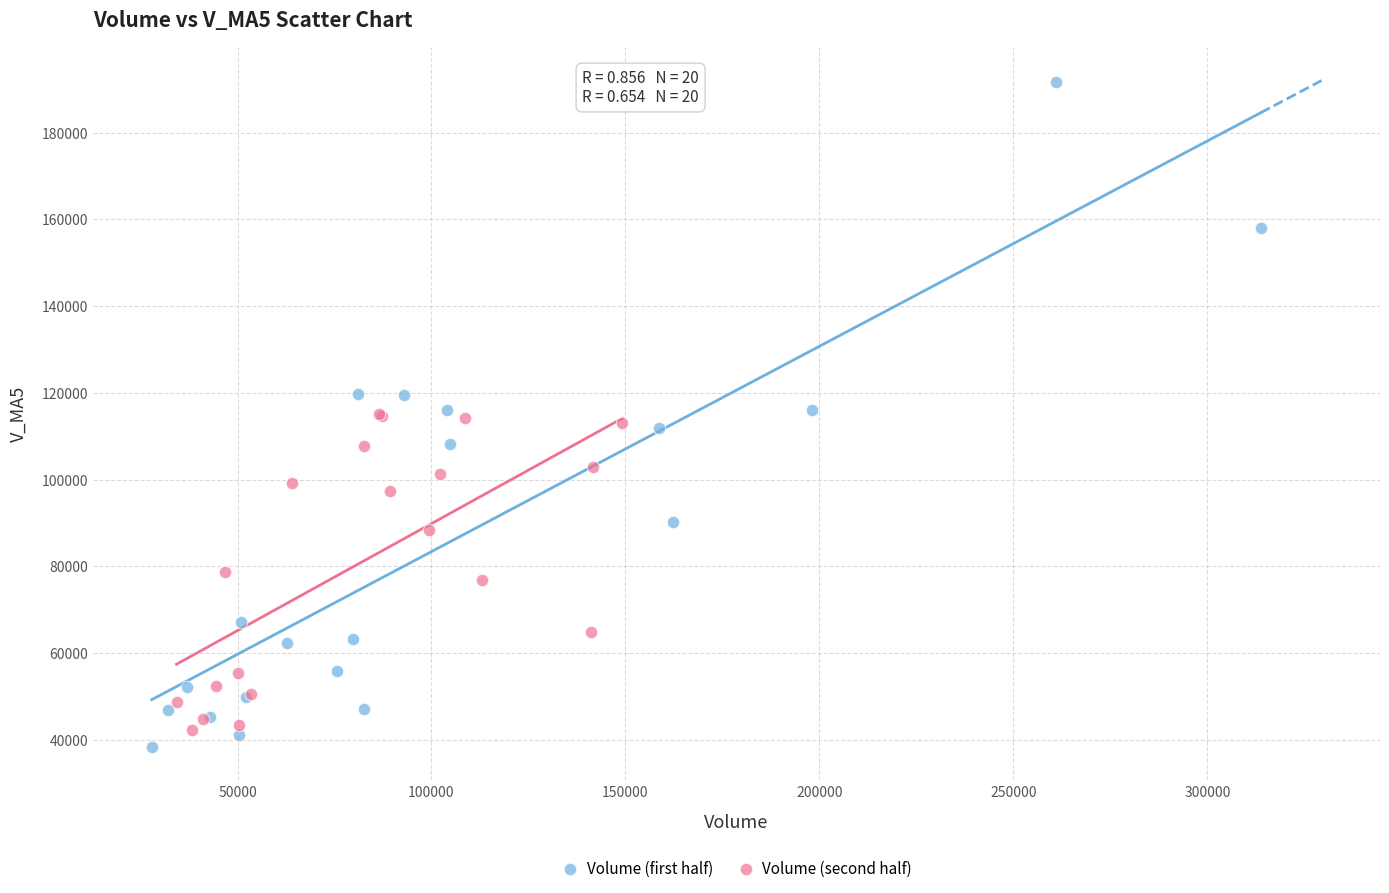

Which series contains the lowest Y value?

Volume (first half)